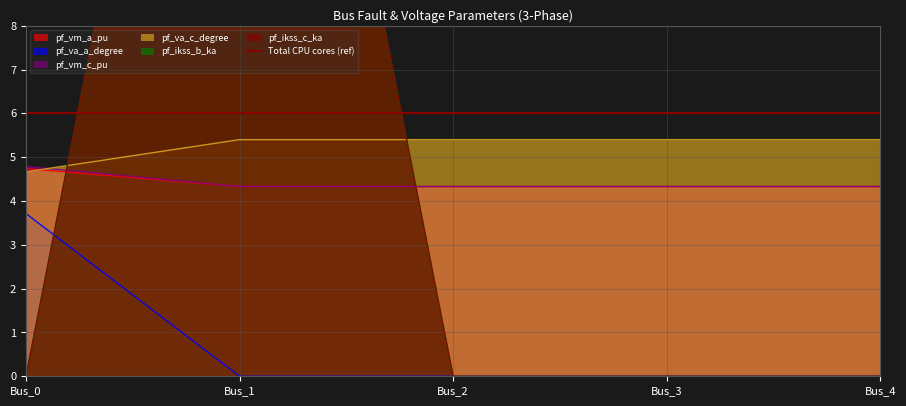

Is the value of pf_va_a_degree at Bus_2 greater than the value of pf_va_c_degree at Bus_4?

No